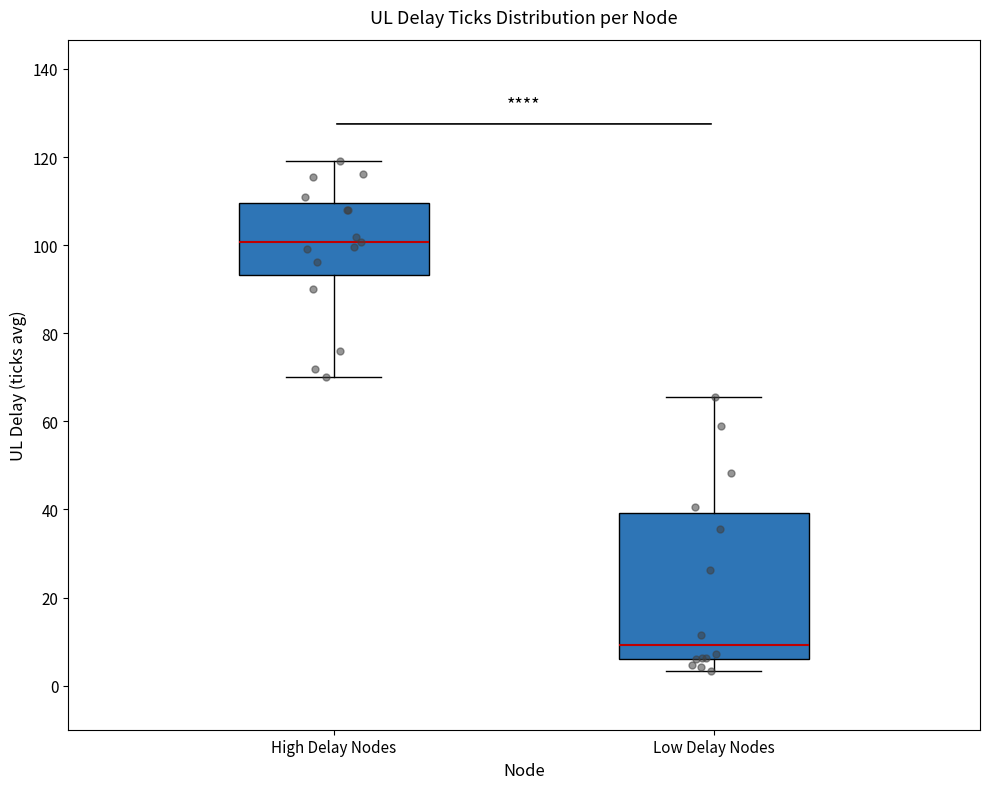

Reading left to right, read every box against the y-axis: the position of its median line, the range the box covers, and the ends of its whiskers. The values are not printed on the chart, so give them approximately, as read against the axis.

High Delay Nodes: median 100, box 94 to 110, whiskers 70 to 120
Low Delay Nodes: median 10, box 6 to 40, whiskers 4 to 66